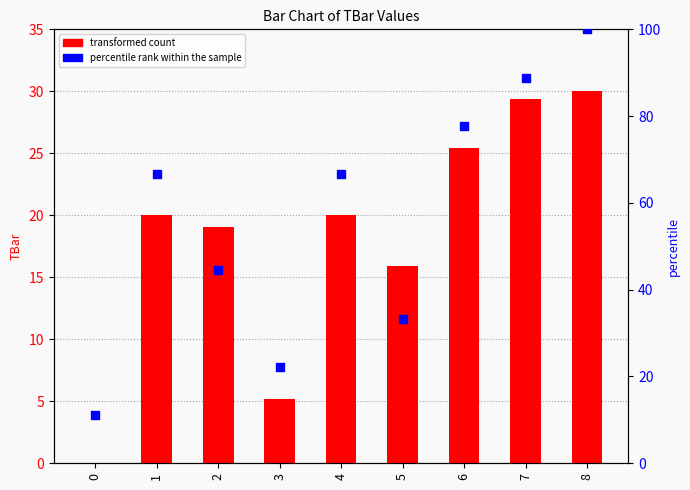

At which category is the sum across all series the highest?

8